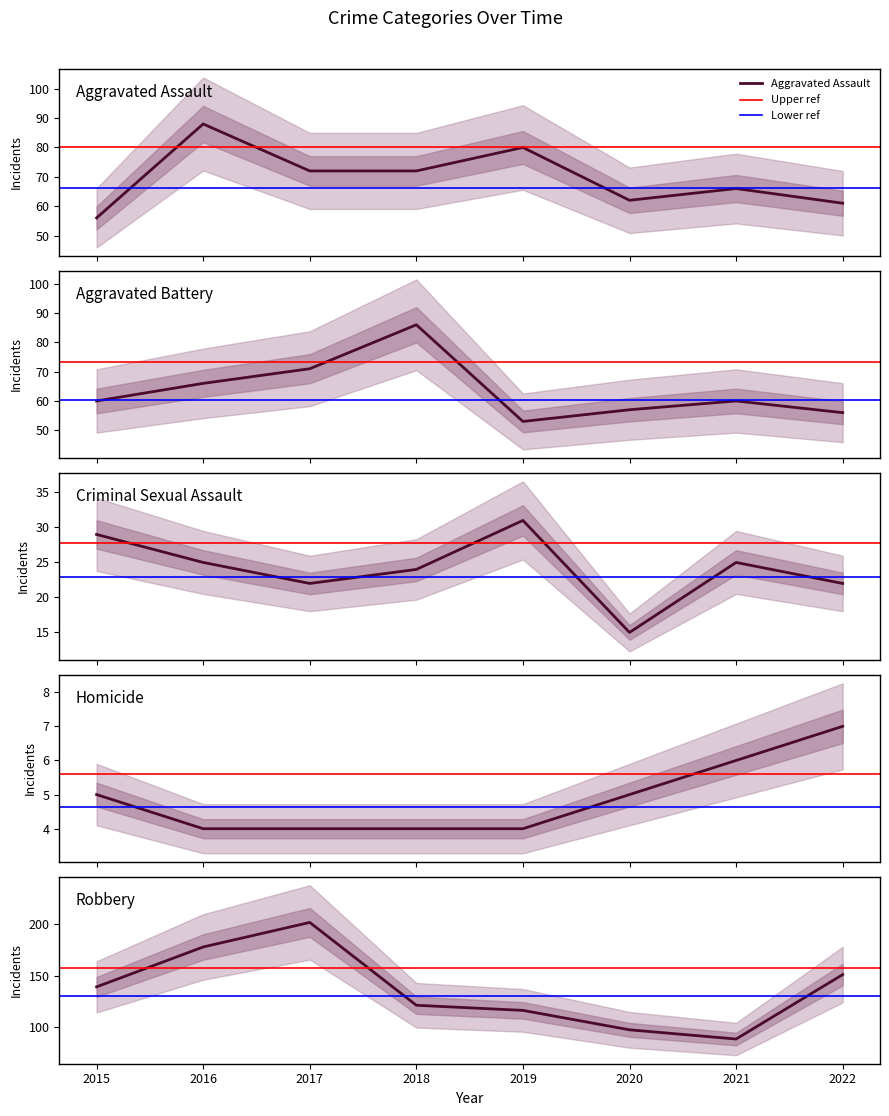

At which category is the sum across all series the highest?

2017